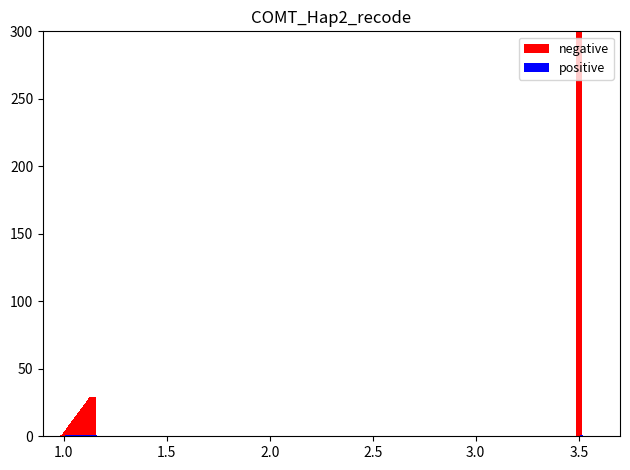

At how many categories does at least one series exceed 309?

1